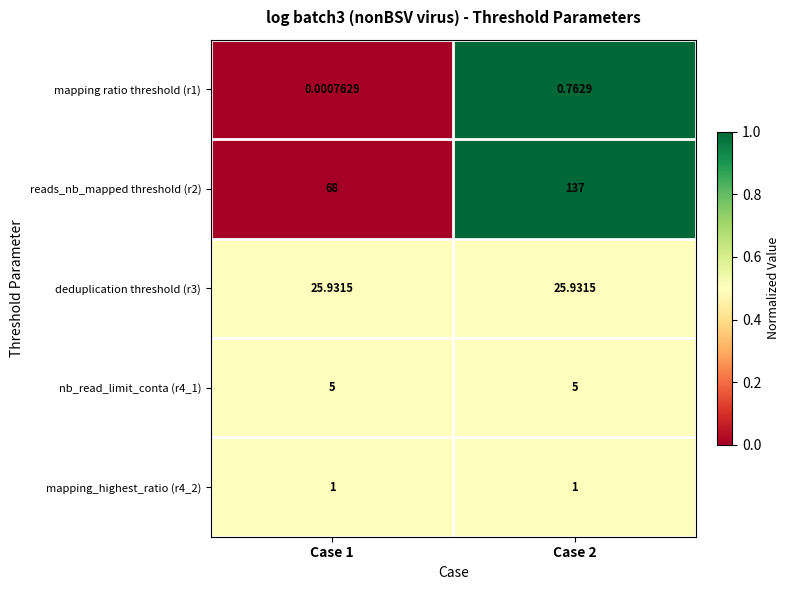

What is the spread (max minus min) of values at Case 2?

136.2